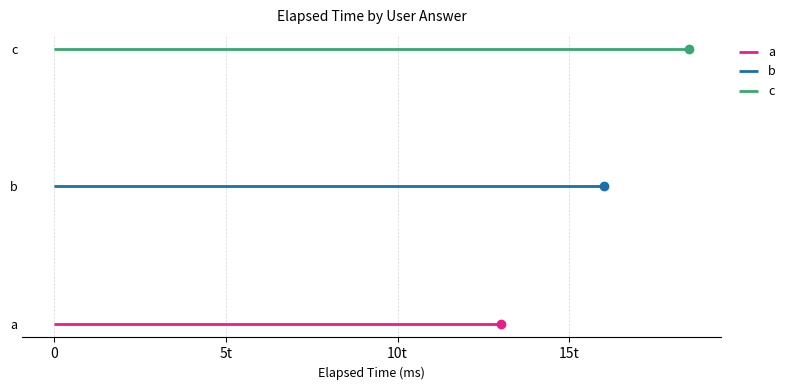

At 0, list the series in order from smallest to largest.

a, b, c